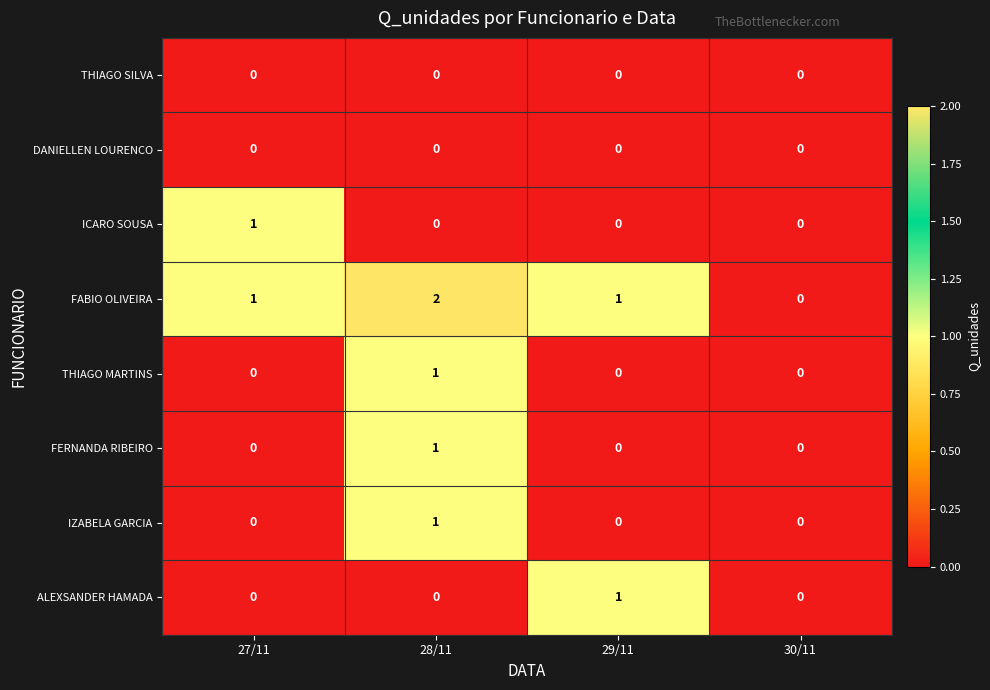

Which series has the widest spread of values?

FABIO OLIVEIRA